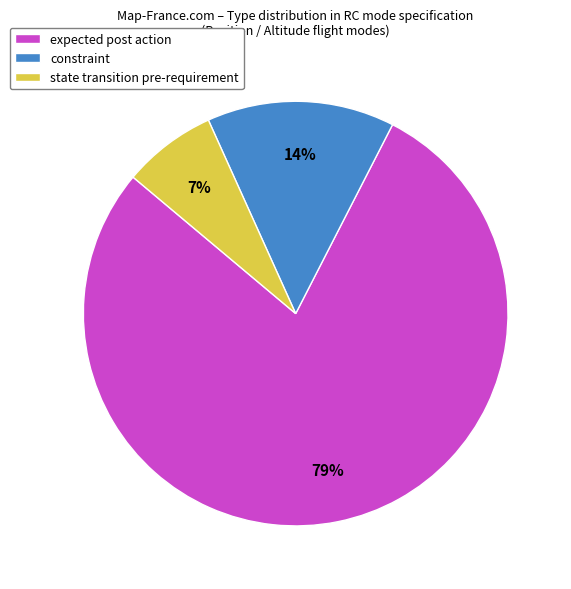

Approximately how many times larger is the value at state transition pre-requirement compared to expected post action?

0.1